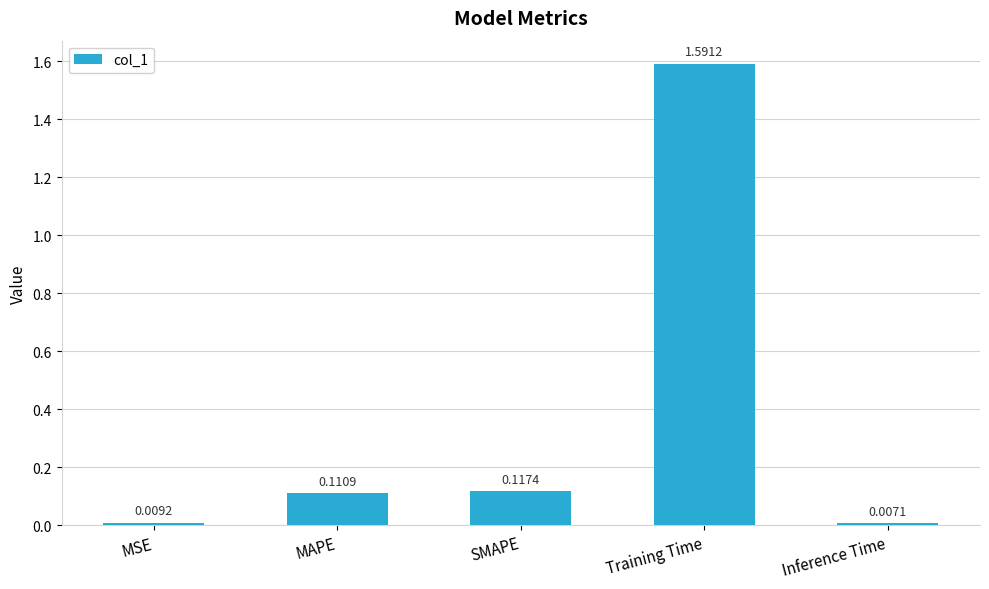

How many bars are there in total?

5